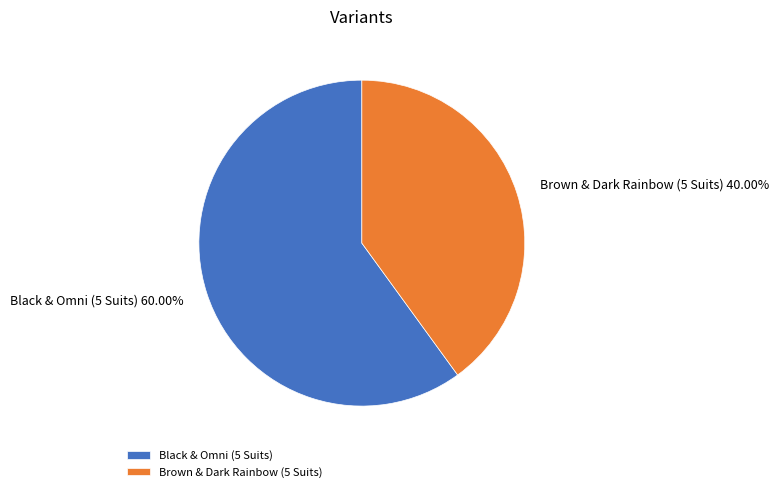

How many segments does this pie chart have?

2